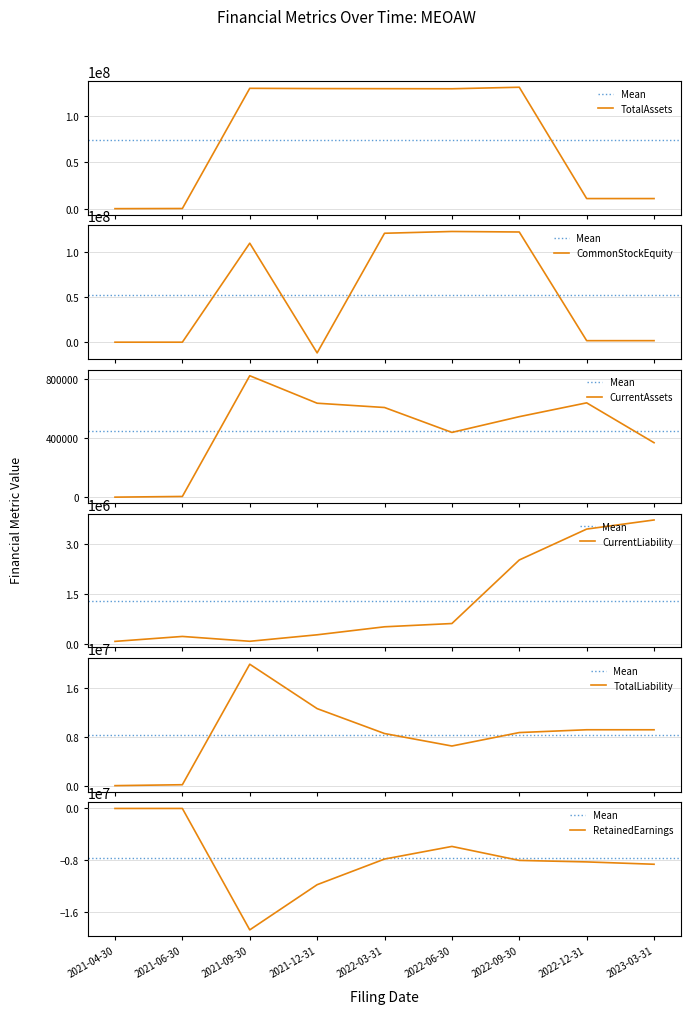

At which category is the sum across all series the highest?

2022-09-30